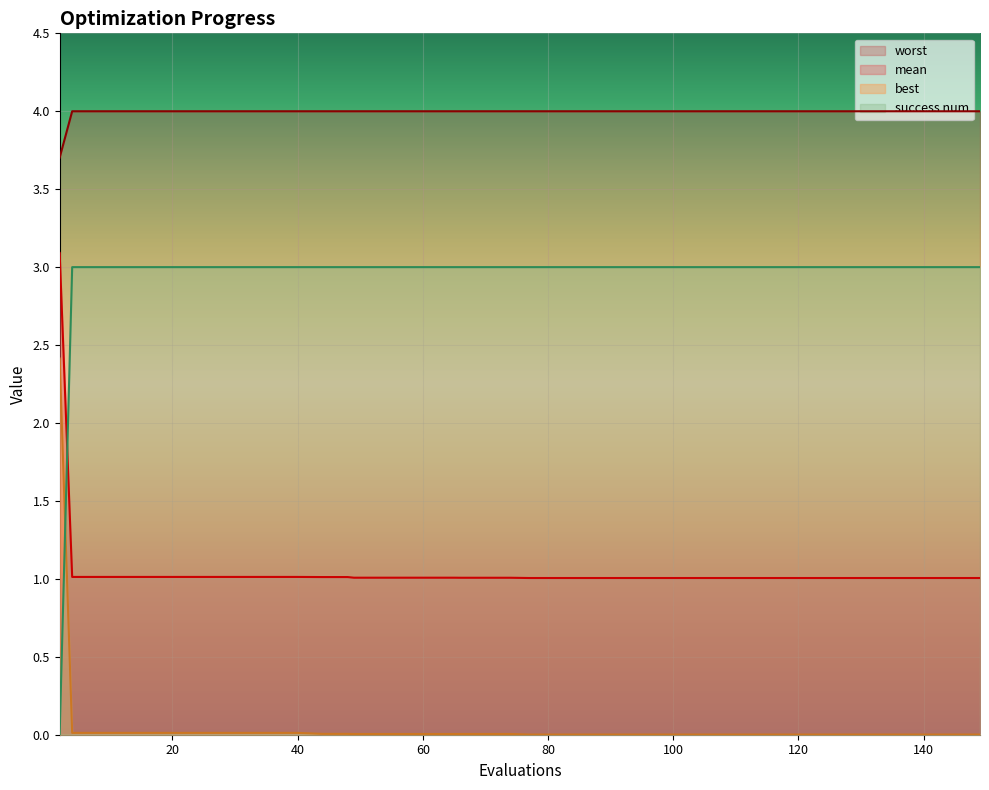

List the series in order of their peak value, lowest first.

best, success num, mean, worst